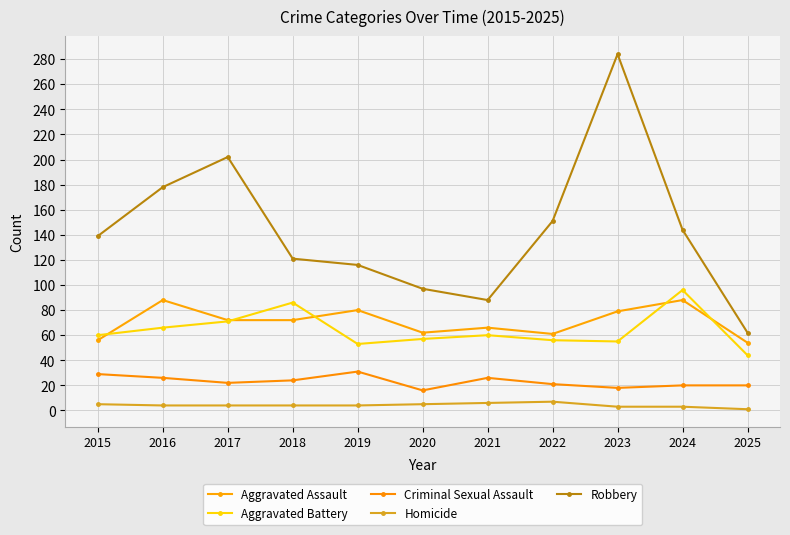

Reading left to right, list all the values displayed in this chart.

Aggravated Assault: 56	88	72	72	80	62	66	61	79	88	54
Aggravated Battery: 60	66	71	86	53	57	60	56	55	96	44
Criminal Sexual Assault: 29	26	22	24	31	16	26	21	18	20	20
Homicide: 5	4	4	4	4	5	6	7	3	3	1
Robbery: 139	178	202	121	116	97	88	151	284	144	62